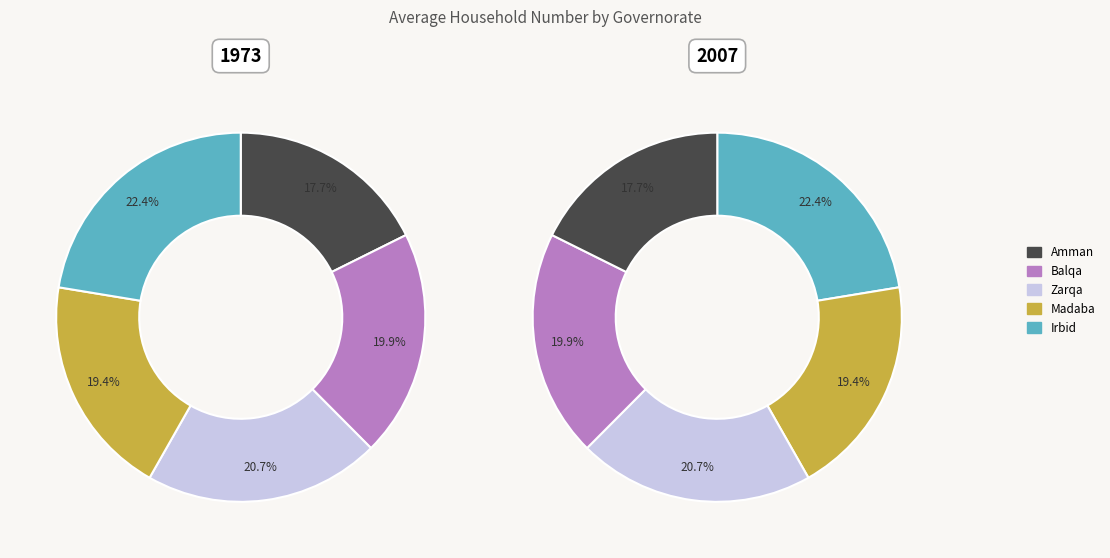

How many slices are in this pie chart?

5